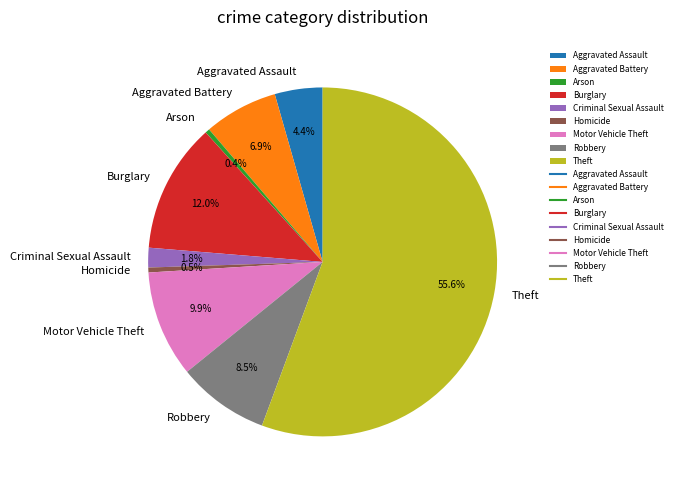

Is it true that Criminal Sexual Assault is 2% of the pie?

True